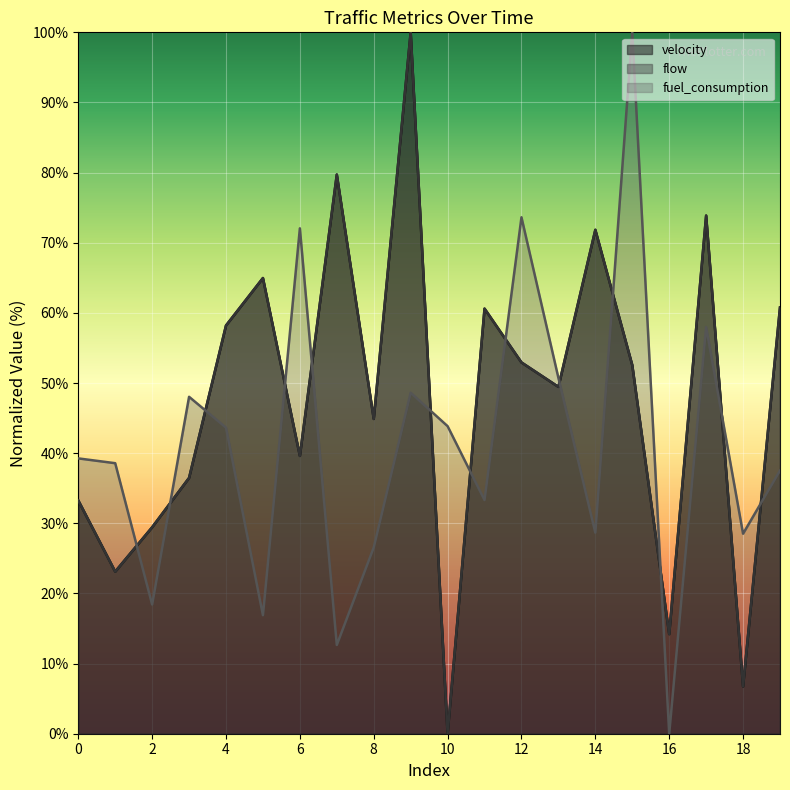

What is the difference between the highest and lowest values at 9?

51.4